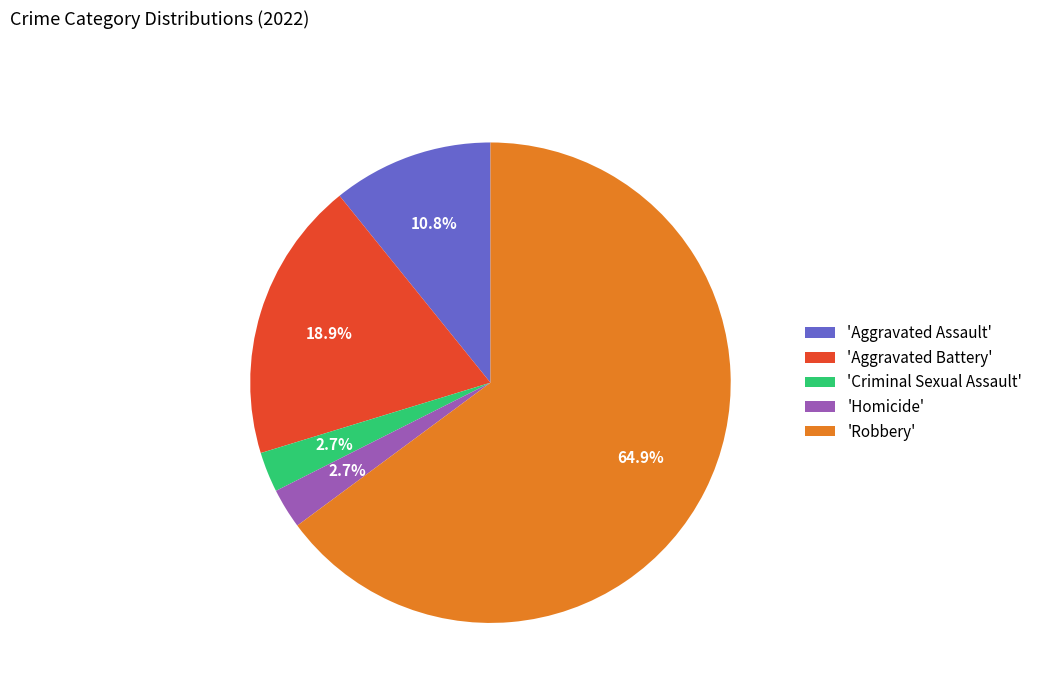

Which slice is the largest?

'Robbery'